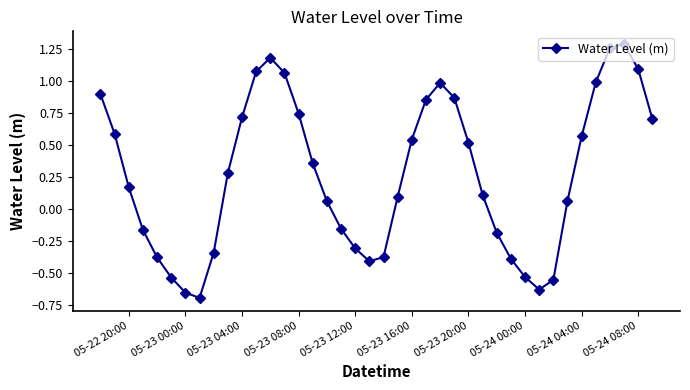

How many points are higher than both their immediate neighbors (excluding endpoints)?

3